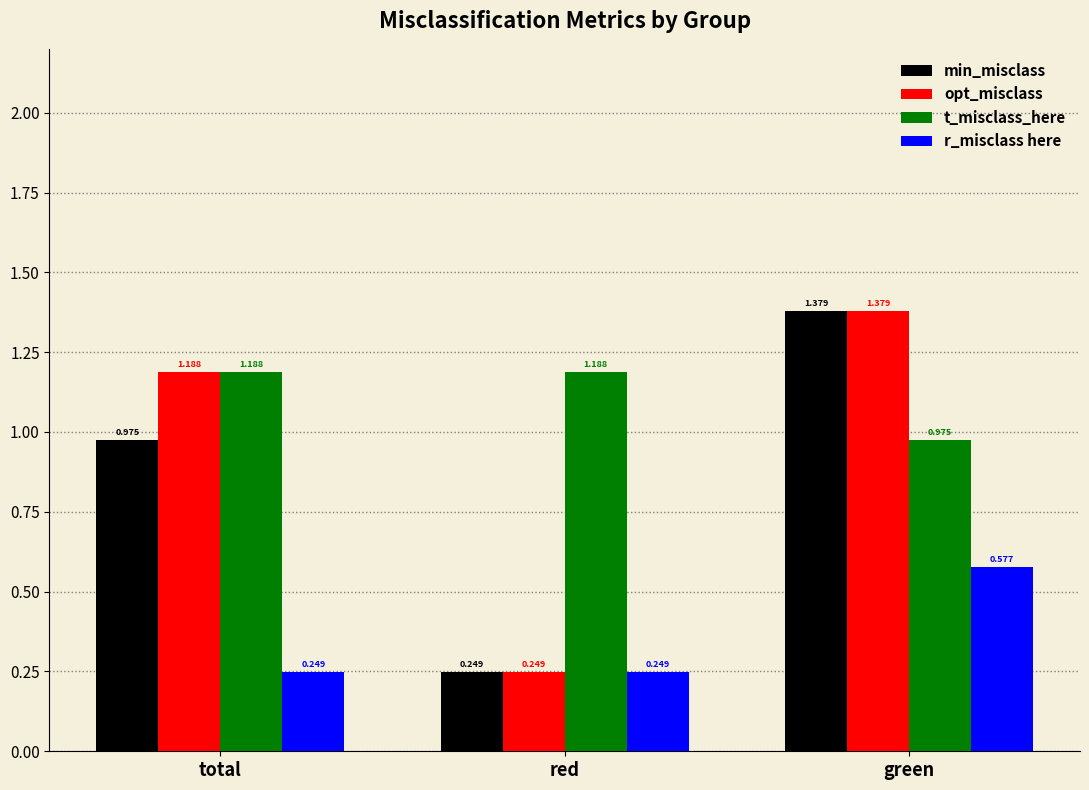

How many data points in opt_misclass are less than 1?

1